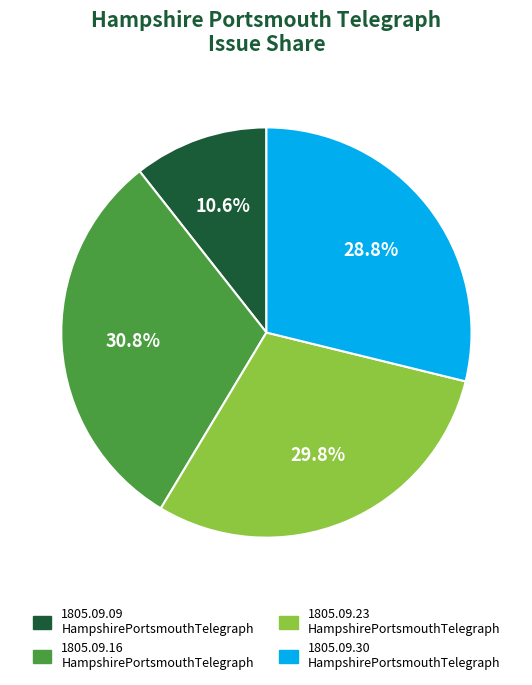

Is the sum of 1805.09.23 HampshirePortsmouthTelegraph and 1805.09.30 HampshirePortsmouthTelegraph greater than half?

Yes